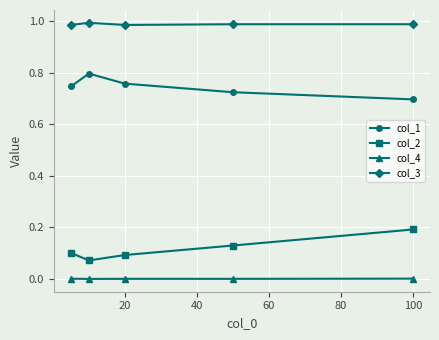

Rank the series by their maximum value, from highest to lowest.

col_3, col_1, col_2, col_4